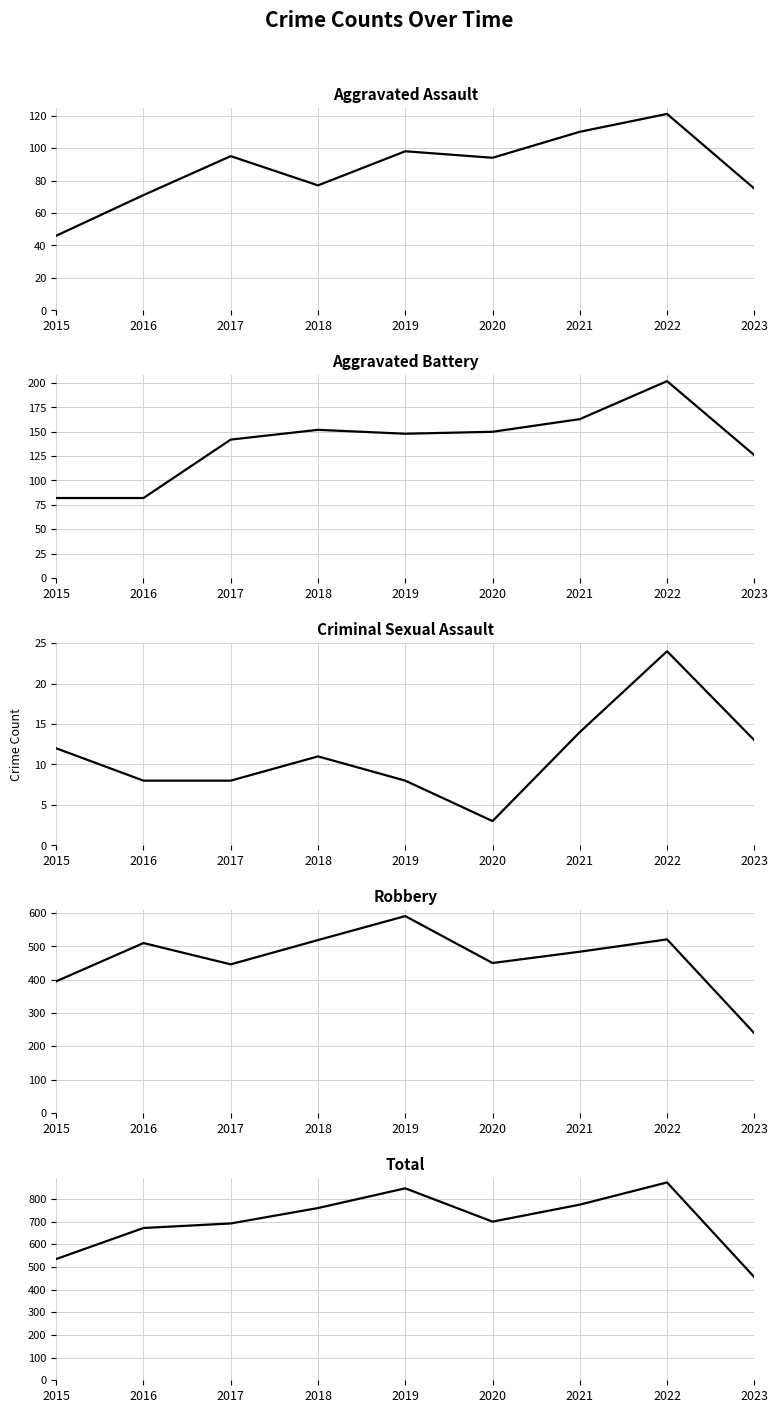

True or false: Total and Aggravated Assault intersect in this chart.

False